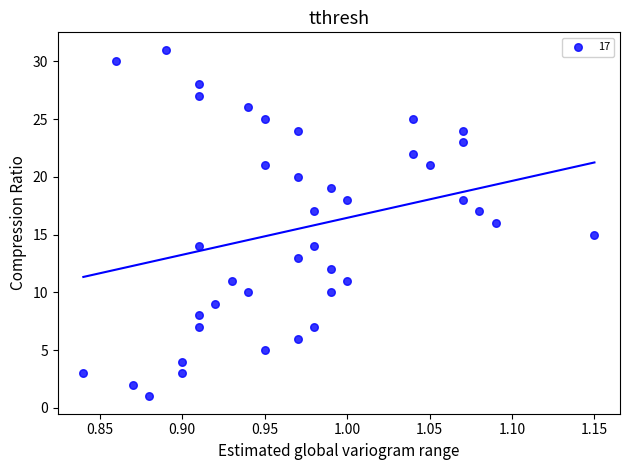

What is the range of Y values (max minus min)?

30